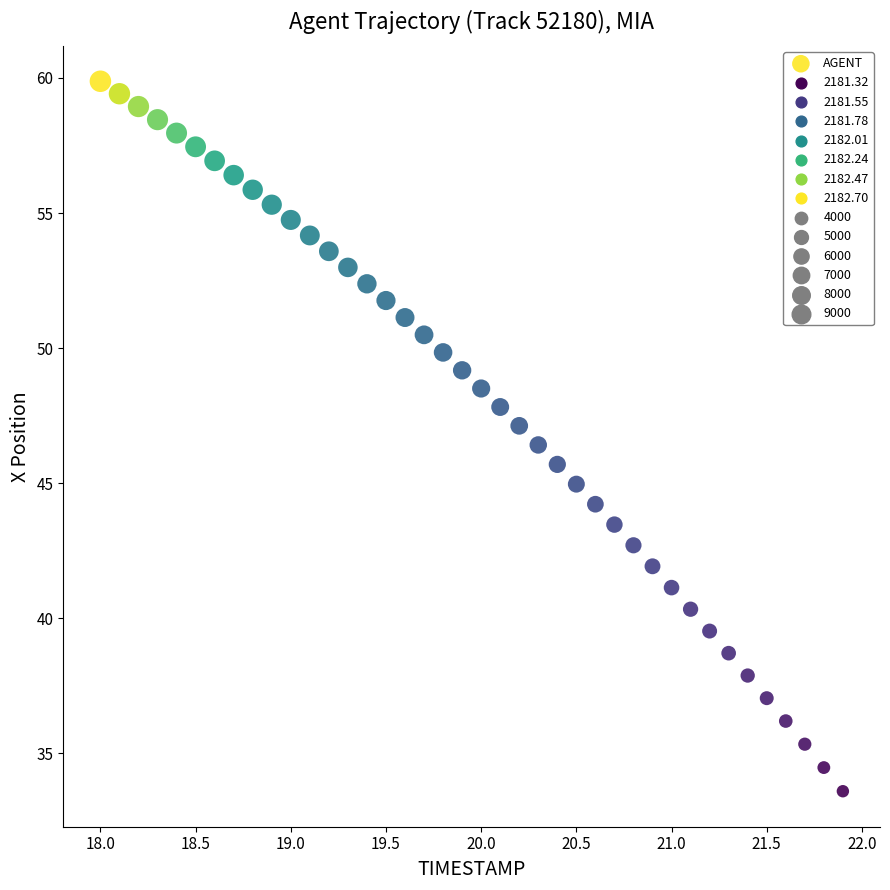

What is the range of Y values (max minus min)?

26.3